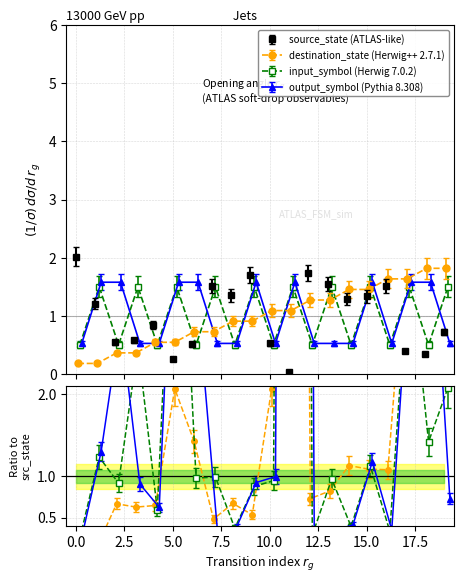

True or false: source_state and output_symbol_num intersect in this chart.

True